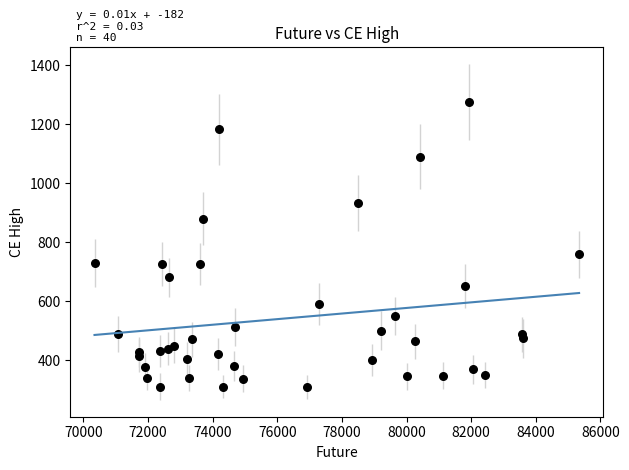

What Y value in the scatter plot is closest to 791?

758.0